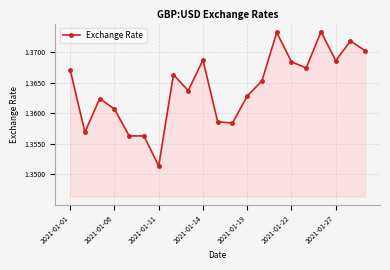

True or false: there are more than 0 points higher than both neighbors.

True